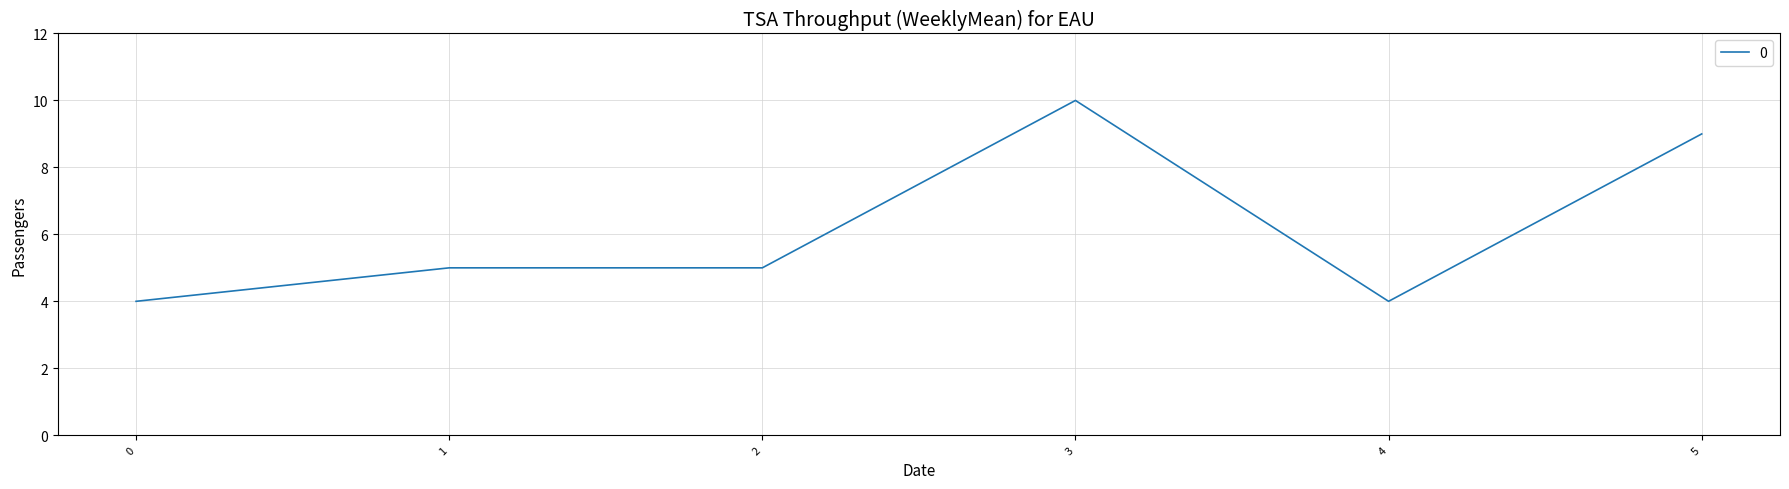

What is the minimum value shown in the chart?

4